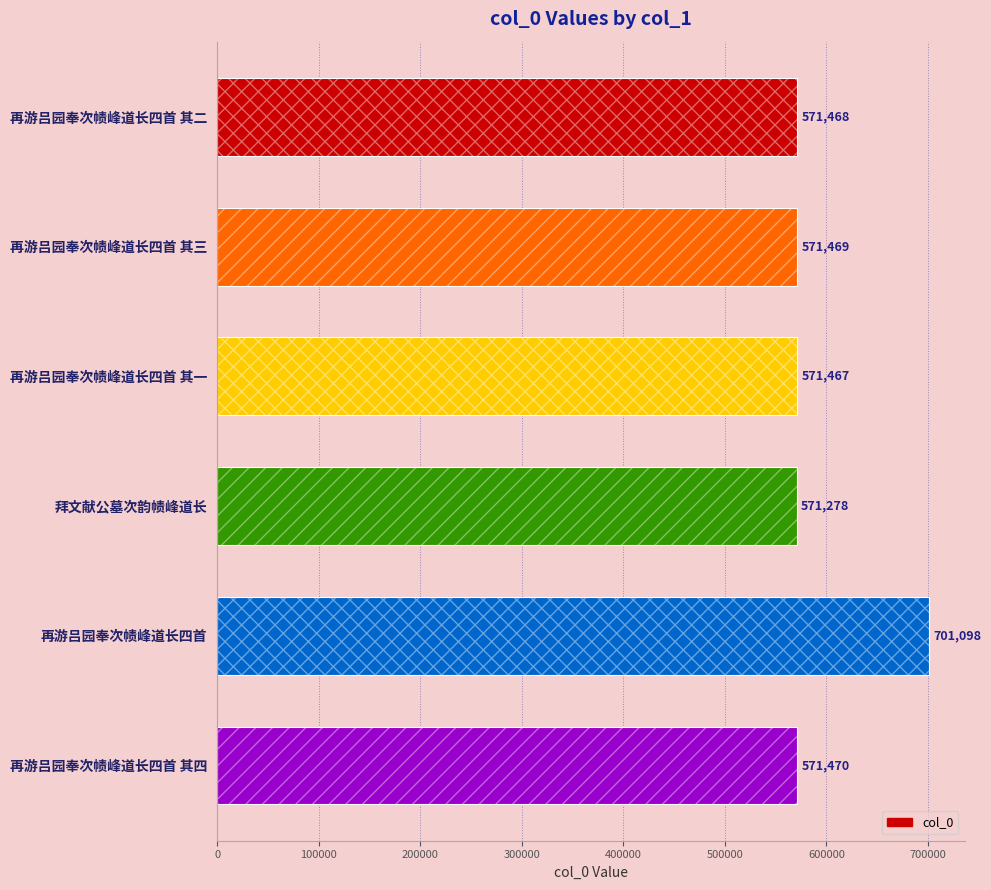

How many distinct data groups are displayed?

1